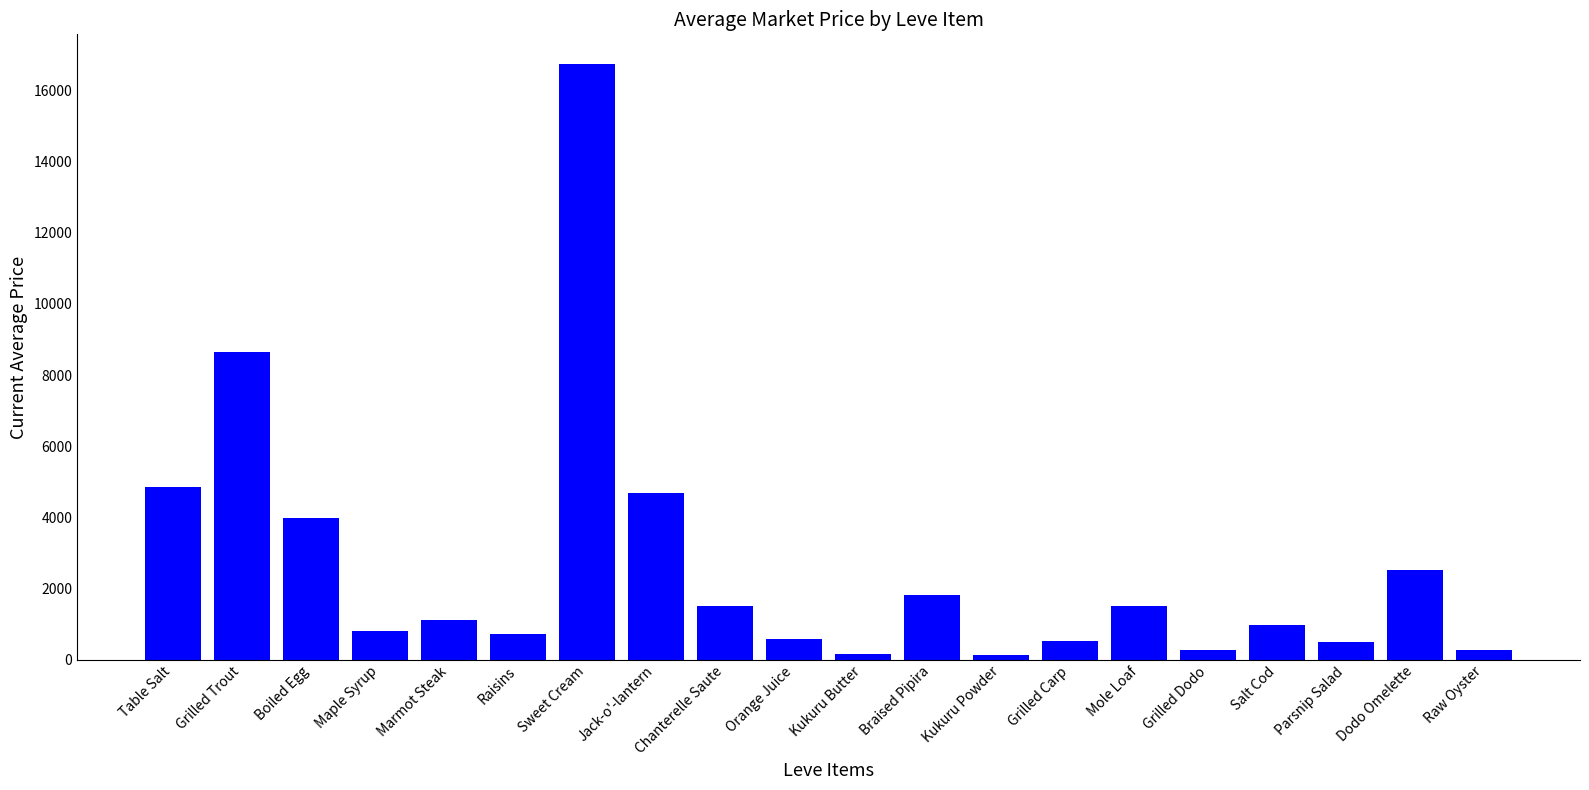

What value does the data have at Kukuru Powder?

140.9